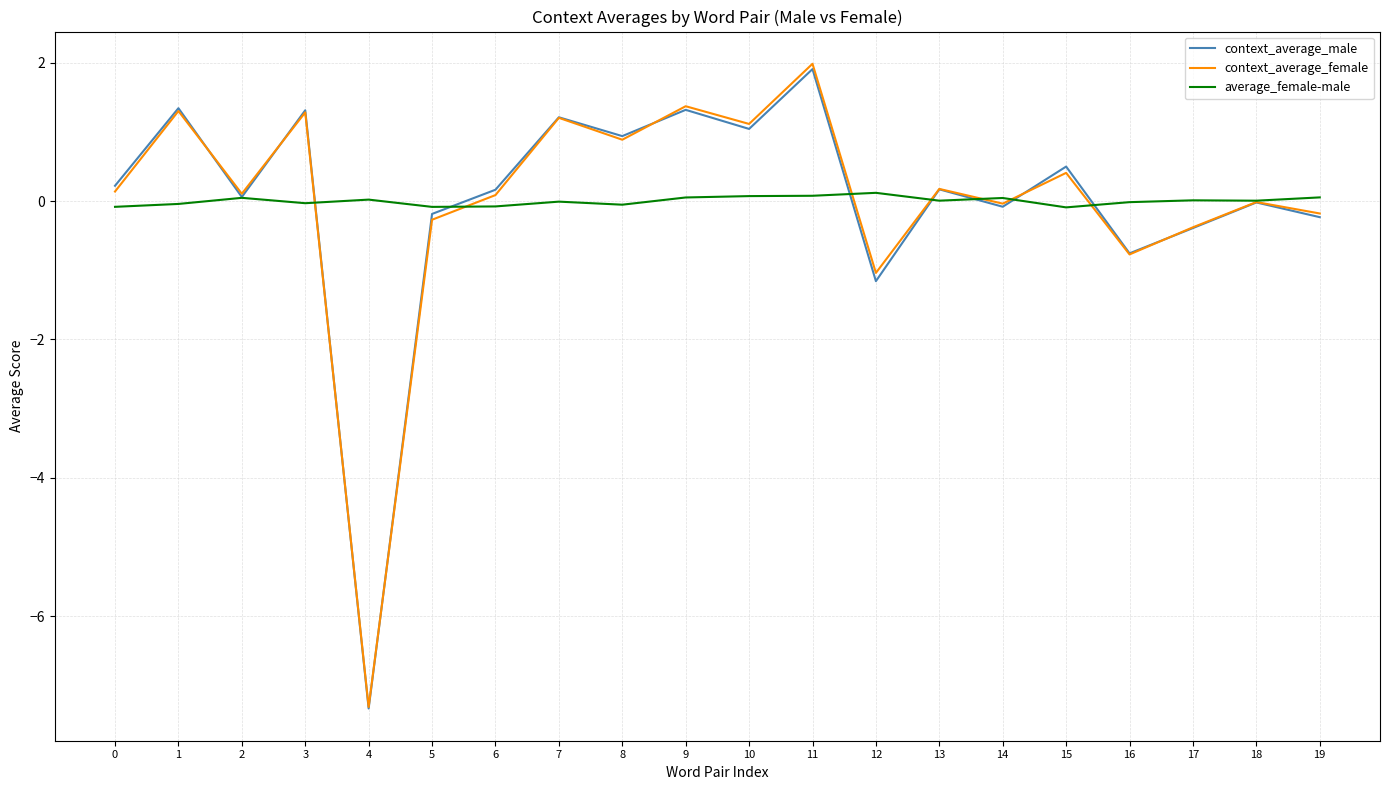

Which series has the largest range (max minus min)?

context_average_female